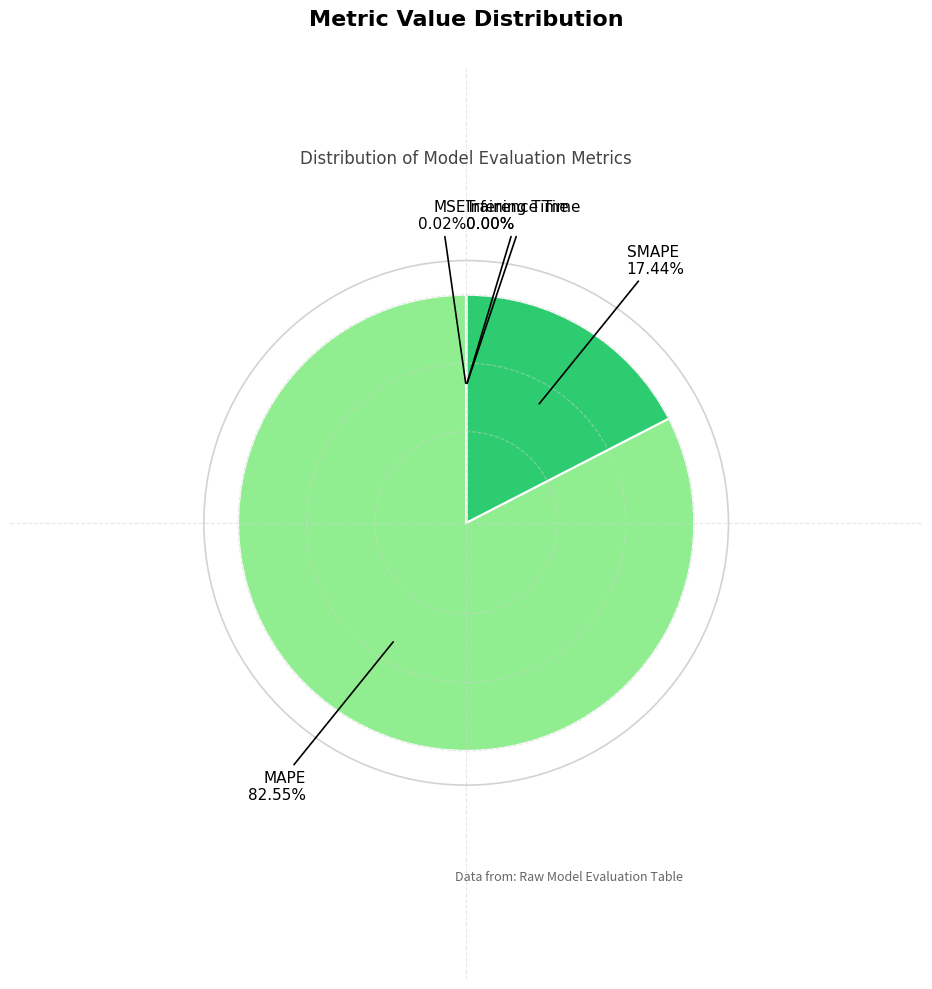

Which has a higher value, MAPE or SMAPE?

MAPE